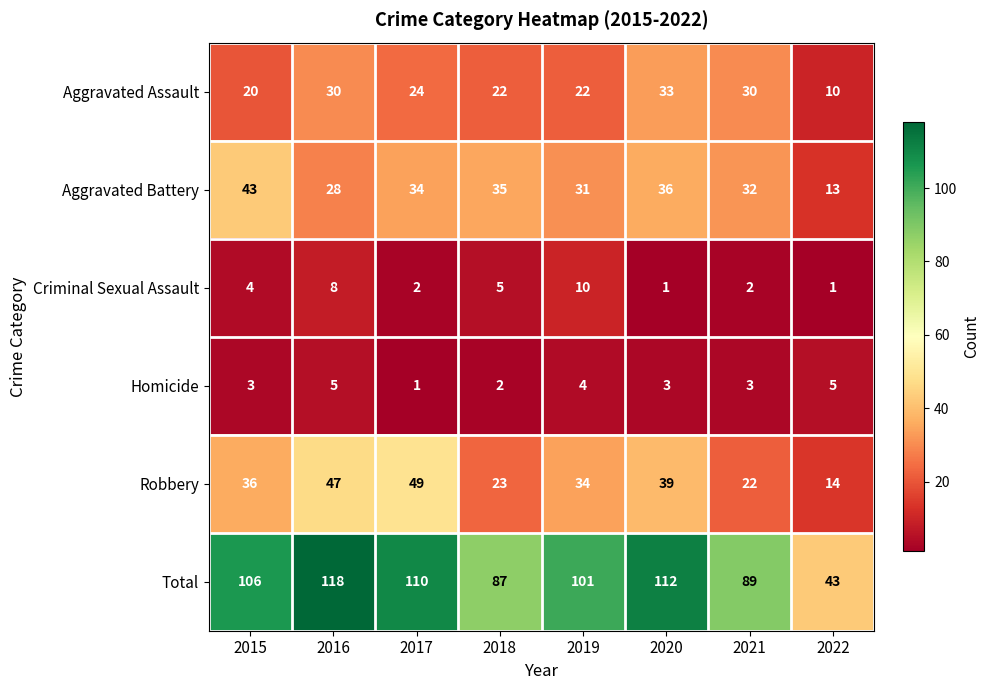

Count the number of categories in the chart.

8